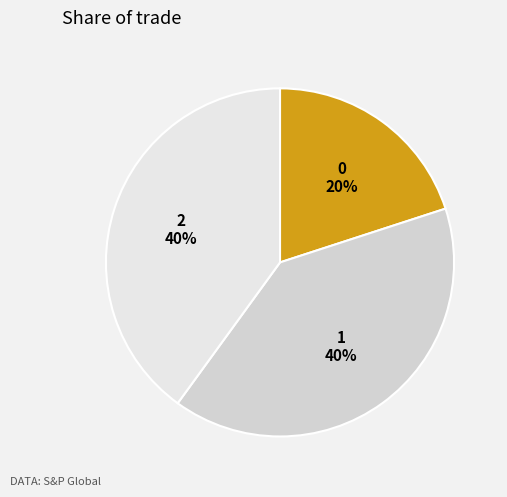

Count the number of slices in the pie.

3